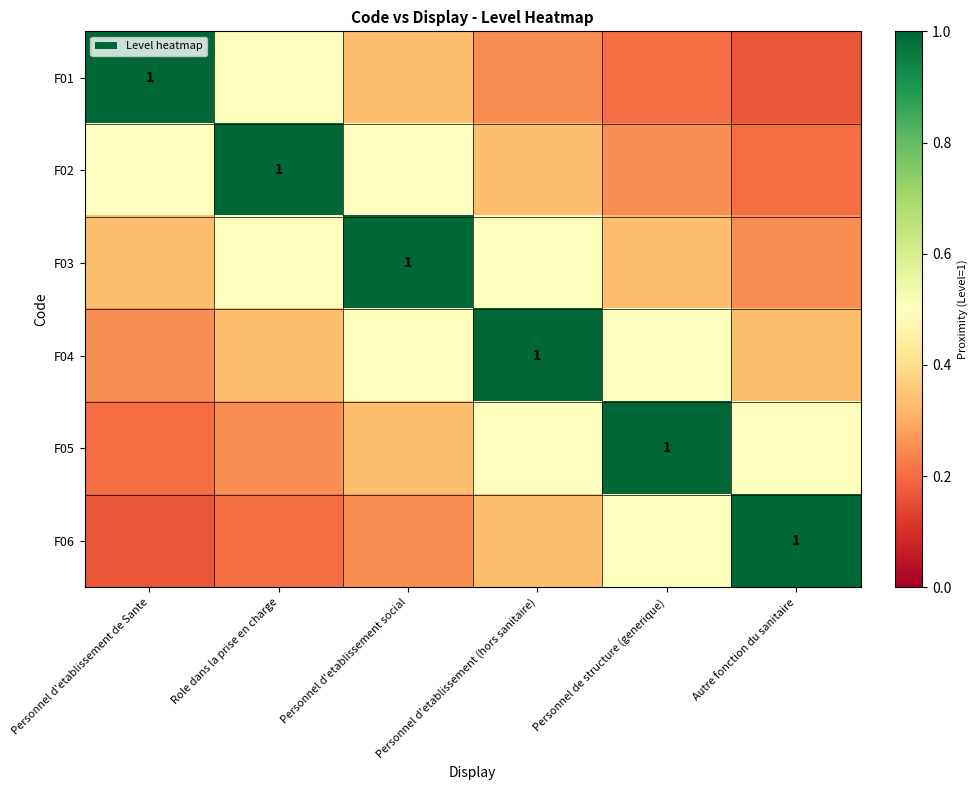

Count the number of categories in the chart.

6